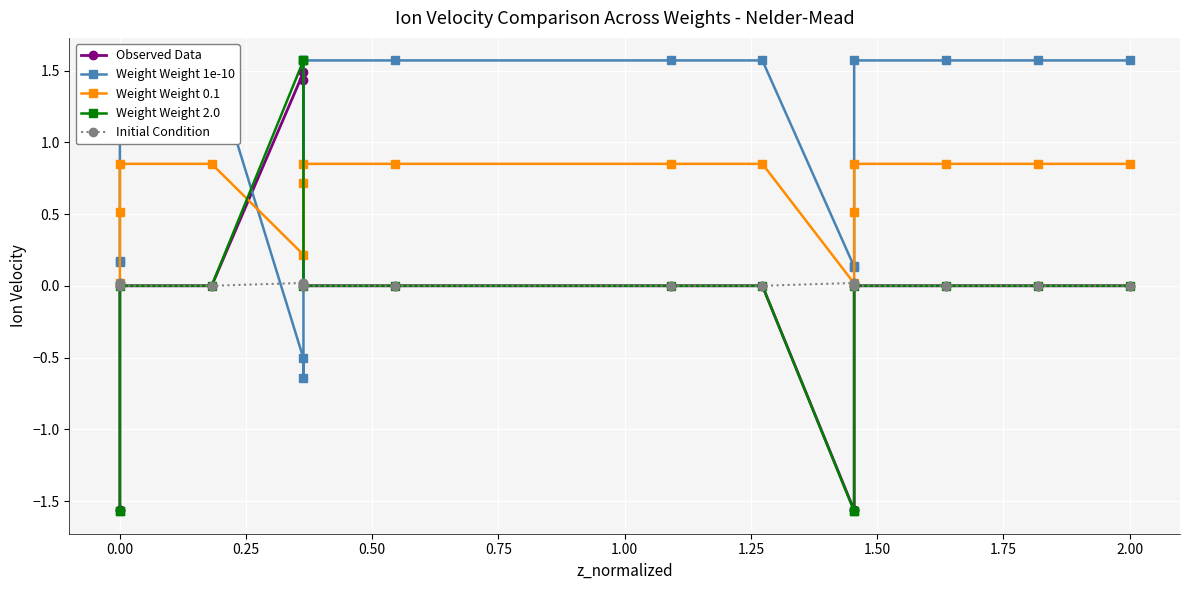

Reading left to right, extract all data points from this chart.

Observed Data: -1.6	-1.6	0.0	0.0	1.5	1.4	0.0	0.0	0.0	0.0	-1.6	-1.6	0.0	0.0	0.0	0.0
Weight Weight 1e-10: 0.2	0.2	1.6	1.6	-0.5	-0.6	1.6	1.6	1.6	1.6	0.1	0.1	1.6	1.6	1.6	1.6
Weight Weight 0.1: 0.0	0.5	0.8	0.8	0.2	0.7	0.8	0.8	0.8	0.8	0.0	0.5	0.8	0.8	0.8	0.8
Weight Weight 2.0: -1.6	-1.6	0.0	0.0	1.6	1.6	0.0	0.0	0.0	0.0	-1.6	-1.6	0.0	0.0	0.0	0.0
Initial Condition: 0.0	0.0	0.0	0.0	0.0	0.0	0.0	0.0	0.0	0.0	0.0	0.0	0.0	0.0	0.0	0.0